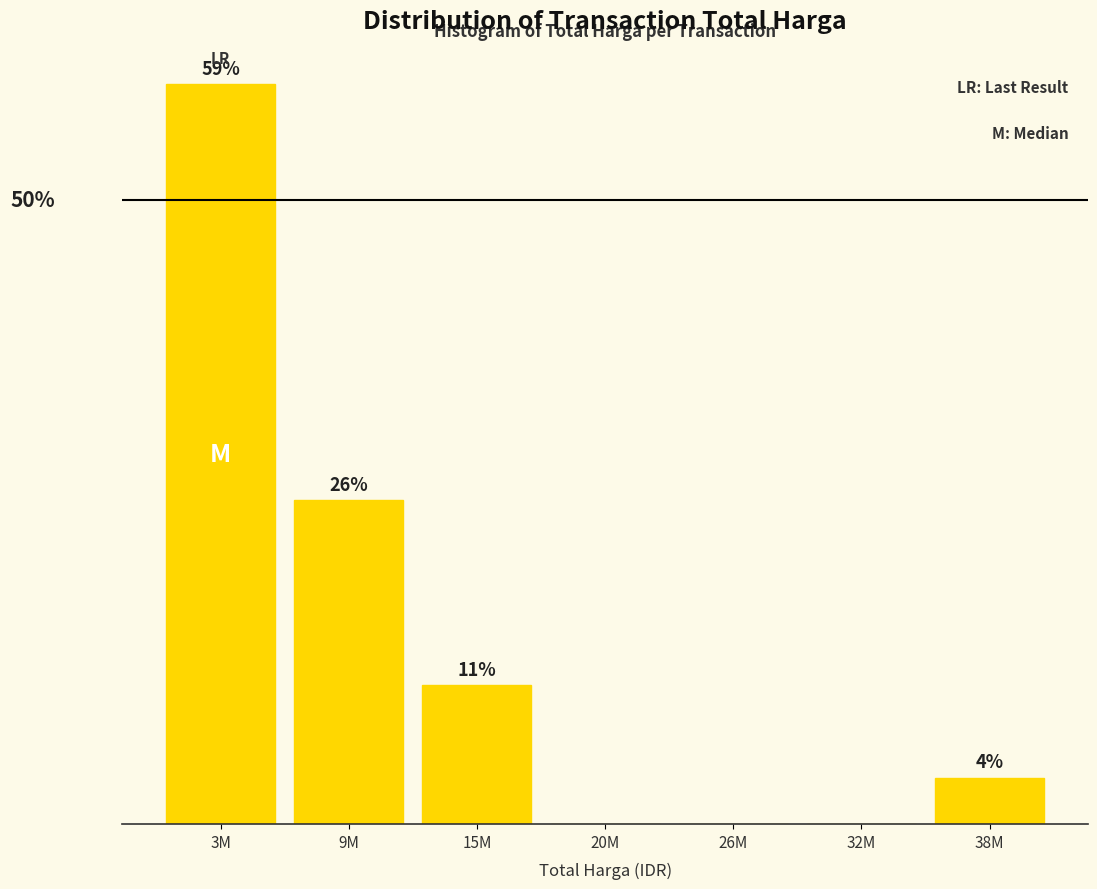

Which has a higher value, 3M or 15M?

3M